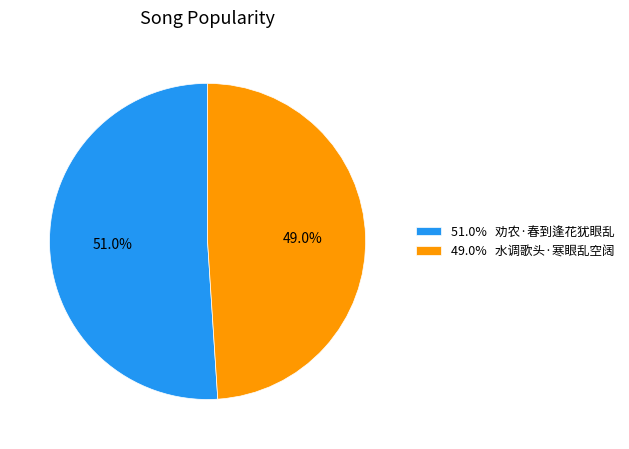

What percentage do 51.0% 劝农·春到逢花犹眼乱 and 49.0% 水调歌头·寒眼乱空阔 together represent?

100.0%